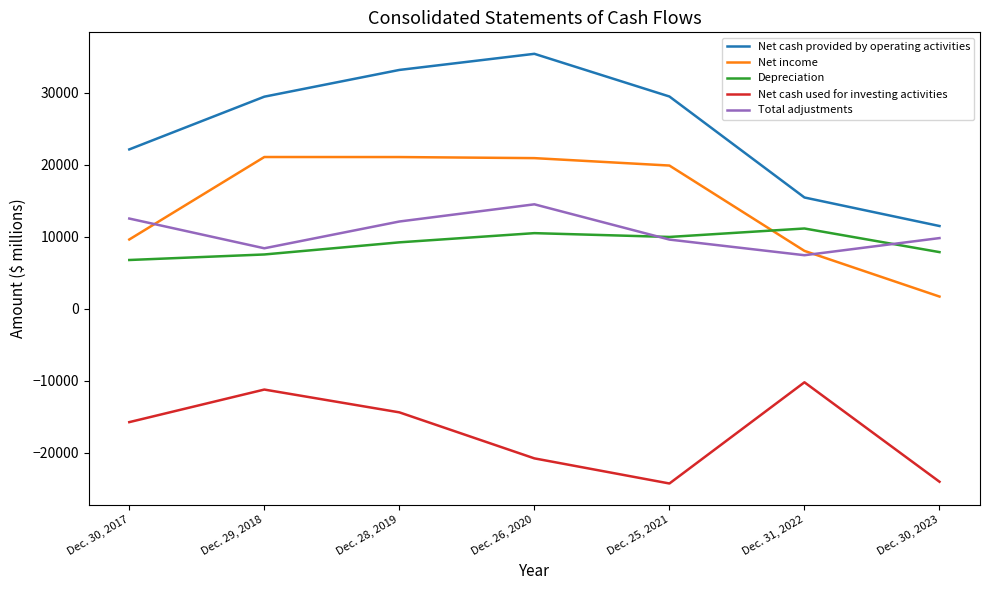

List the labels in order of Net cash provided by operating activities value, smallest first.

Dec. 30, 2023, Dec. 31, 2022, Dec. 30, 2017, Dec. 29, 2018, Dec. 25, 2021, Dec. 28, 2019, Dec. 26, 2020